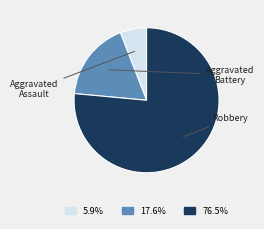

What is the largest slice in the pie chart?

Robbery